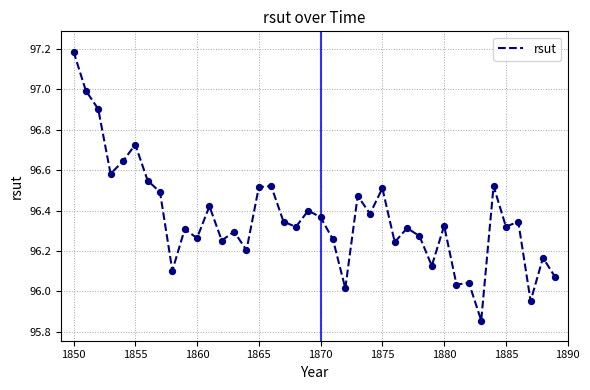

What is the maximum value shown in the chart?

97.2